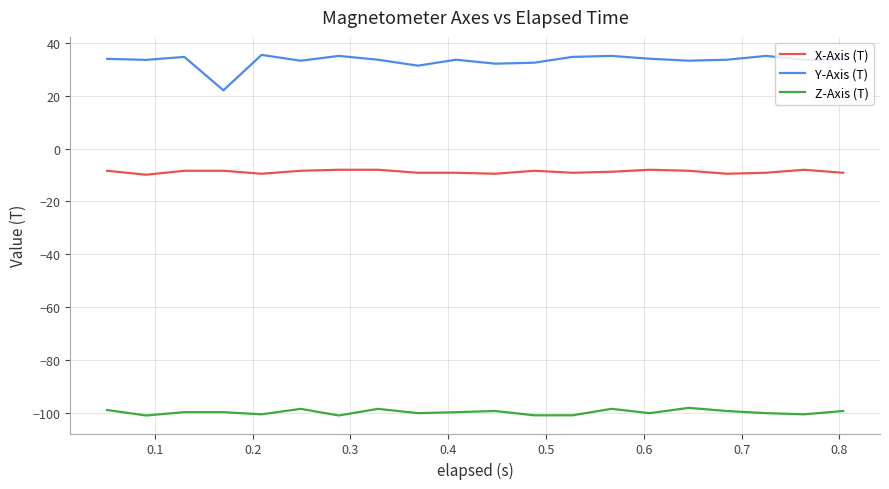

True or false: Z-Axis (T) and Y-Axis (T) intersect in this chart.

False